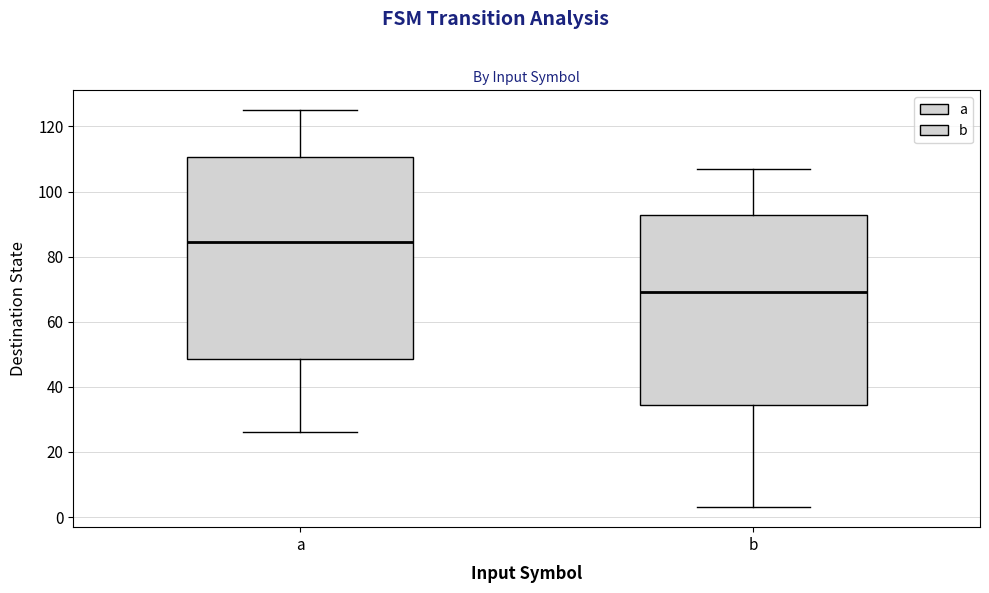

Which box has the lowest median line?

b